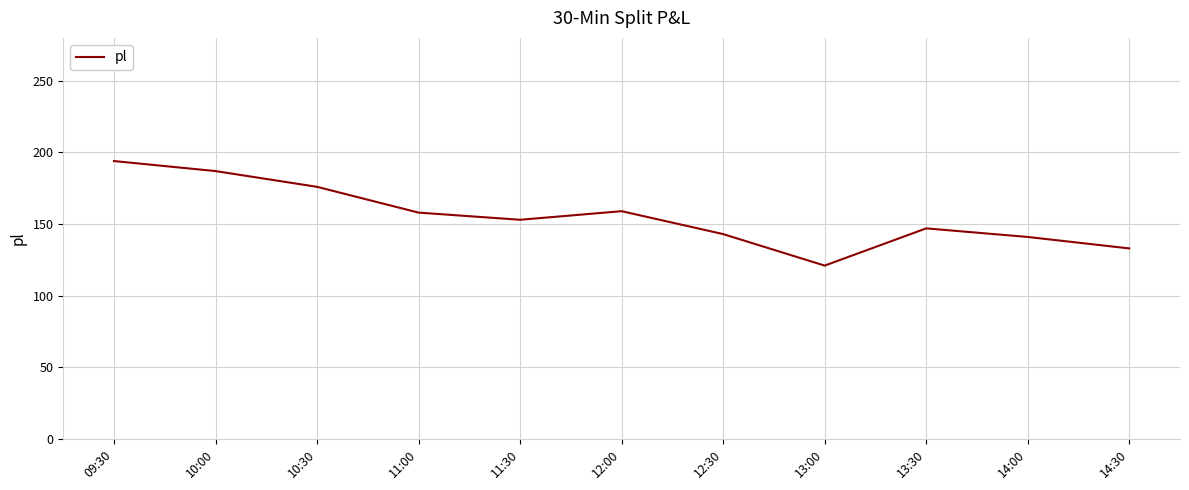

What is the difference between the values at 11:30 and 10:00?

34